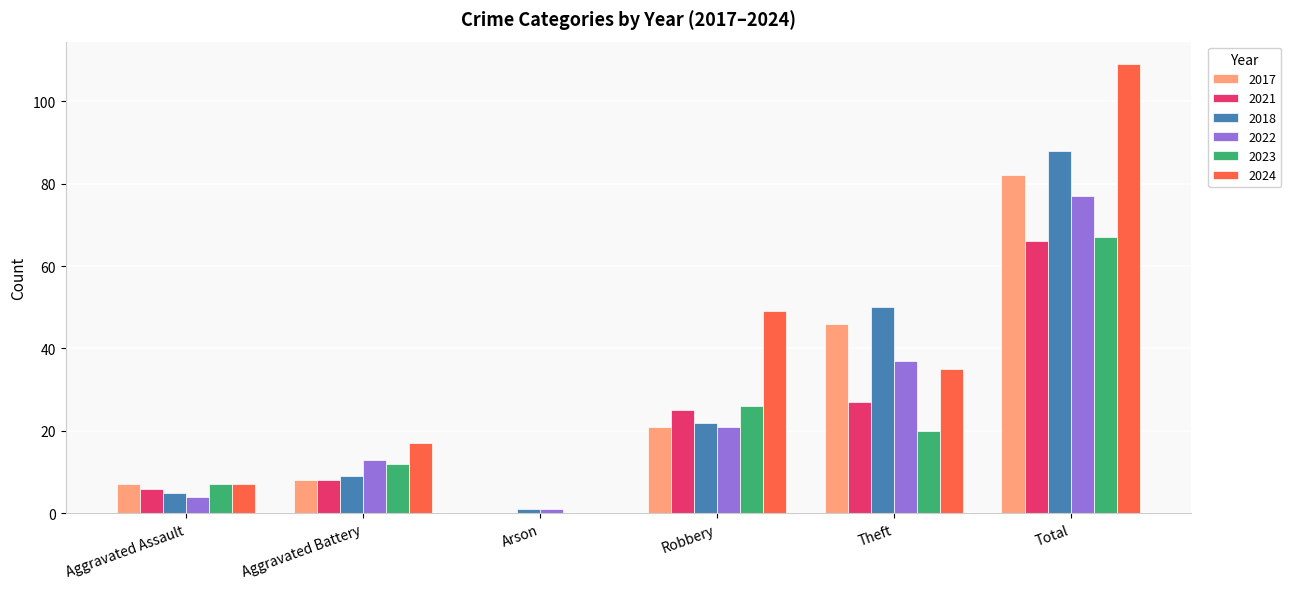

Between Aggravated Assault and Robbery, which series saw the biggest shift?

2024